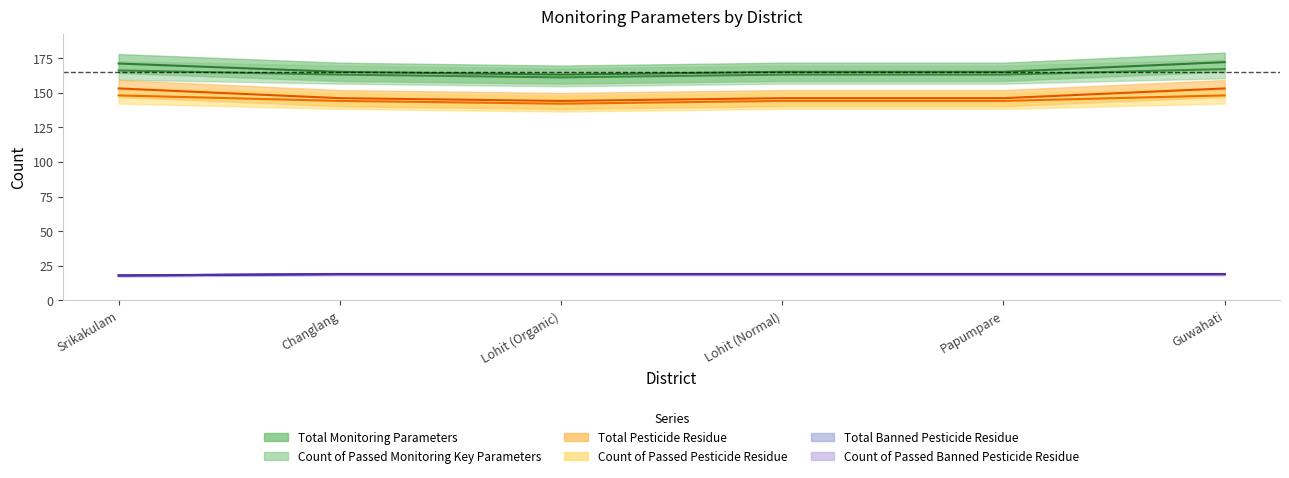

What is the difference between the Total Banned Pesticide Residue values at Lohit (Organic) and Srikakulam?

1